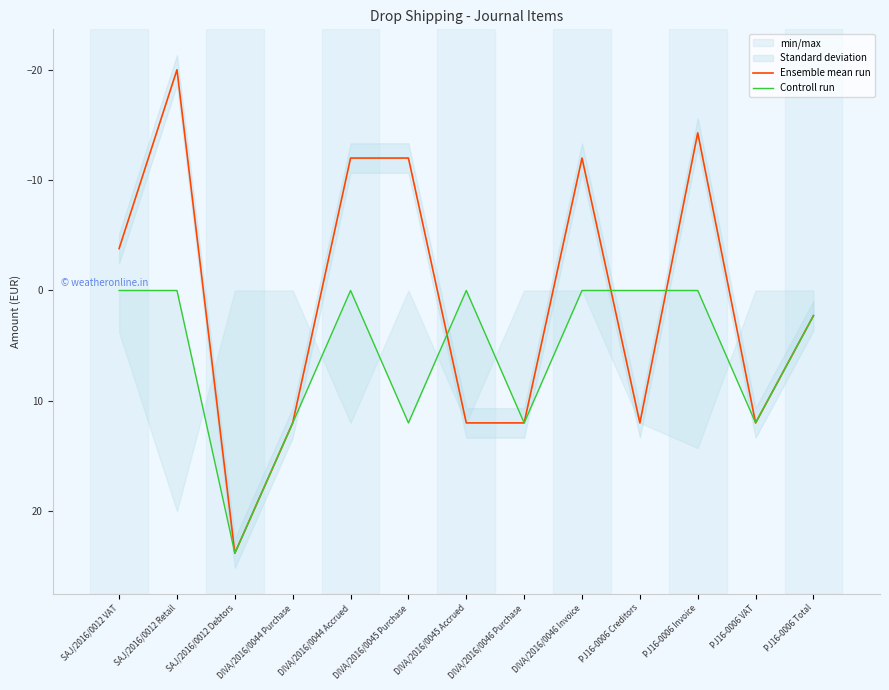

Is this an area chart (filled region under the line)?

No